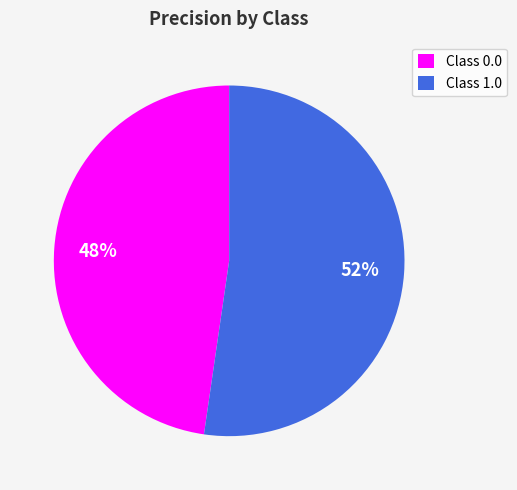

To the nearest percent, what percentage of the pie is Class 1.0?

52%